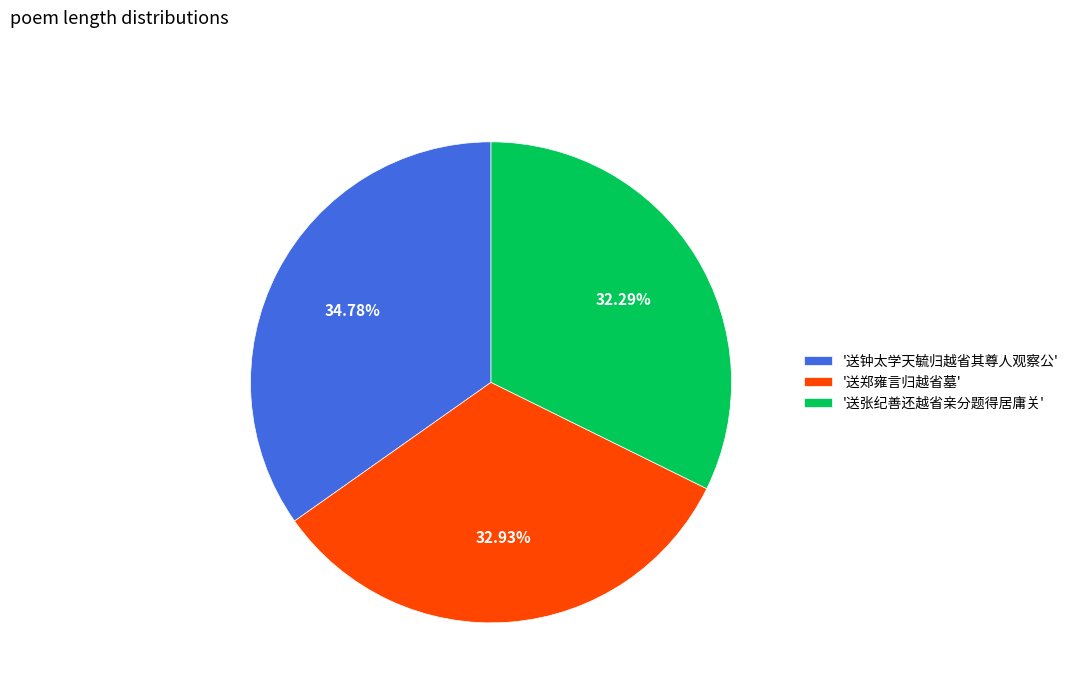

Do '送钟太学天毓归越省其尊人观察公' and '送郑雍言归越省墓' together represent more than half of the pie?

Yes